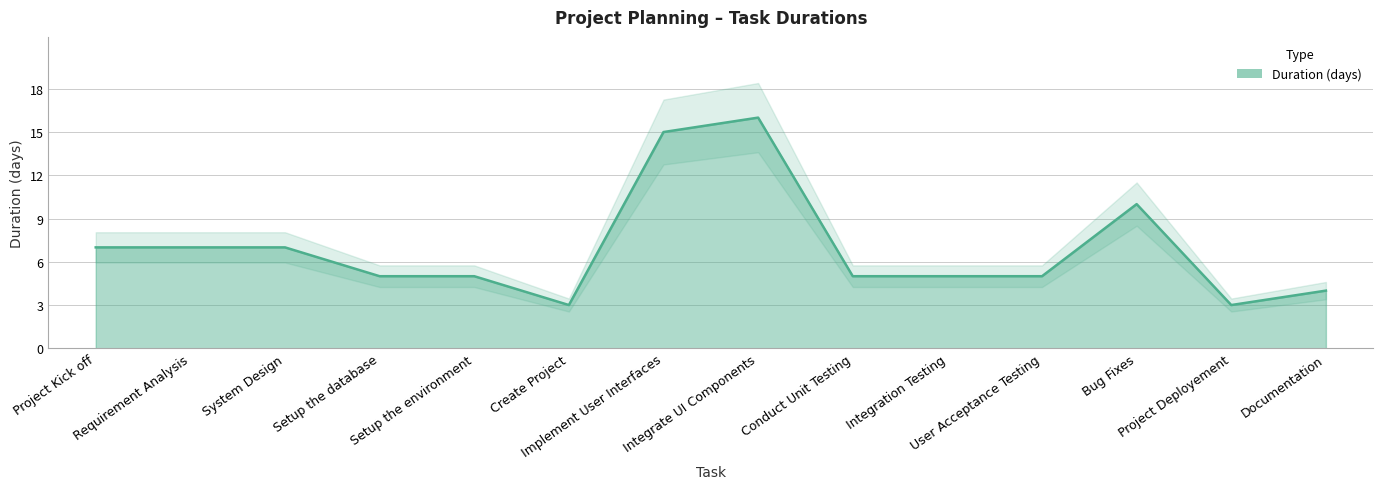

List the labels in order of value, smallest first.

Create Project, Project Deployement, Documentation, Setup the database, Setup the environment, Conduct Unit Testing, Integration Testing, User Acceptance Testing, Project Kick off, Requirement Analysis, System Design, Bug Fixes, Implement User Interfaces, Integrate UI Components